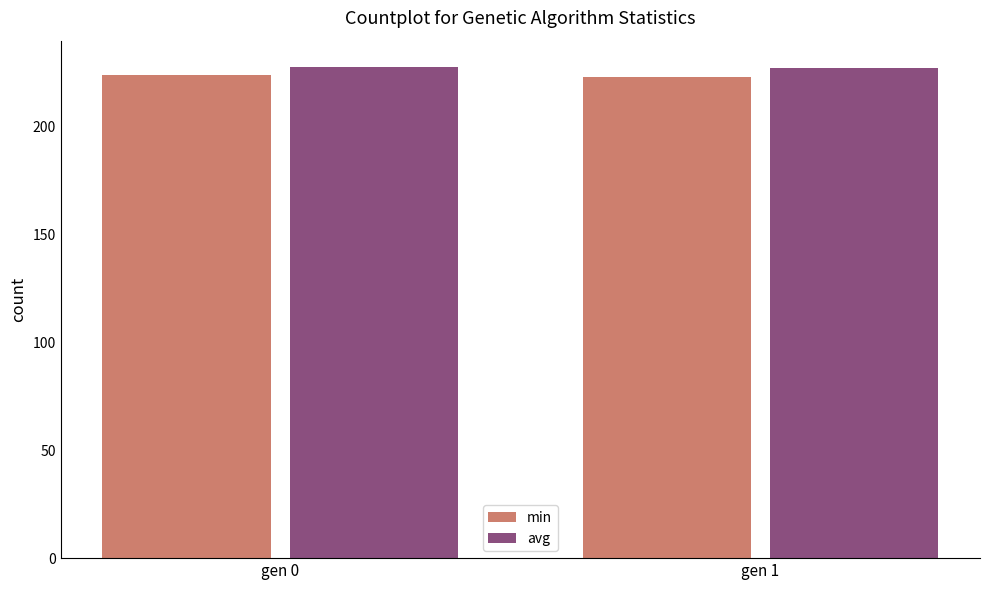

How many groups of bars are there?

2